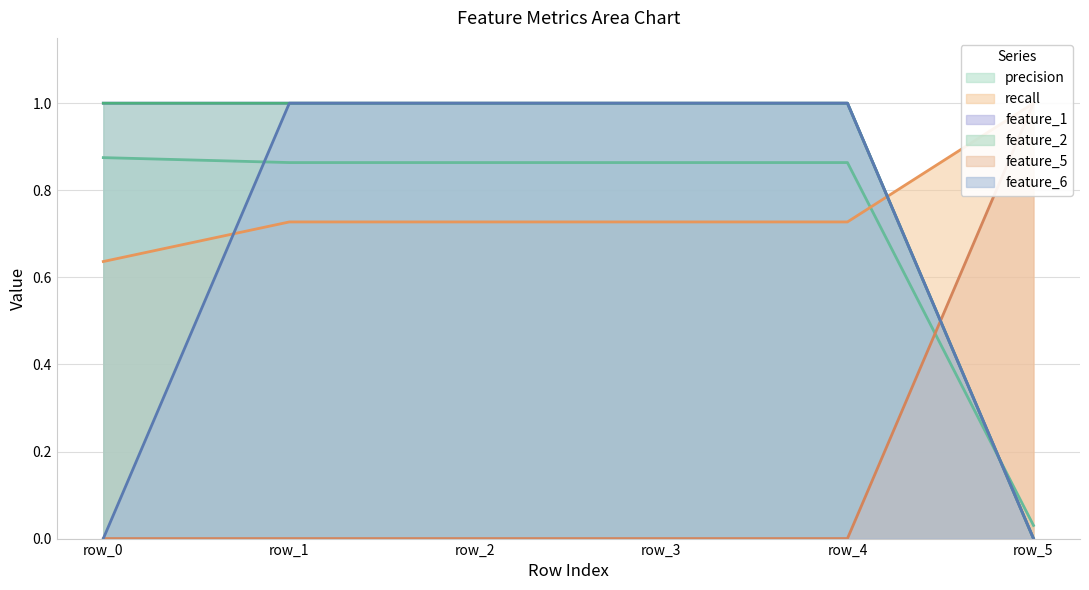

Reading left to right, transcribe all the data shown in this chart.

precision: 0.9	0.9	0.9	0.9	0.9	0.0
recall: 0.6	0.7	0.7	0.7	0.7	1.0
feature_1: 1.0	1.0	1.0	1.0	1.0	0.0
feature_2: 1.0	1.0	1.0	1.0	1.0	0.0
feature_5: 0.0	0.0	0.0	0.0	0.0	1.0
feature_6: 0.0	1.0	1.0	1.0	1.0	0.0